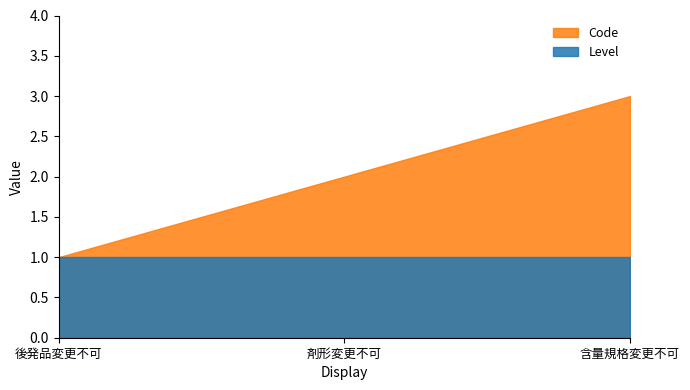

The value of Level at 後発品変更不可 is 1. True or false?

True